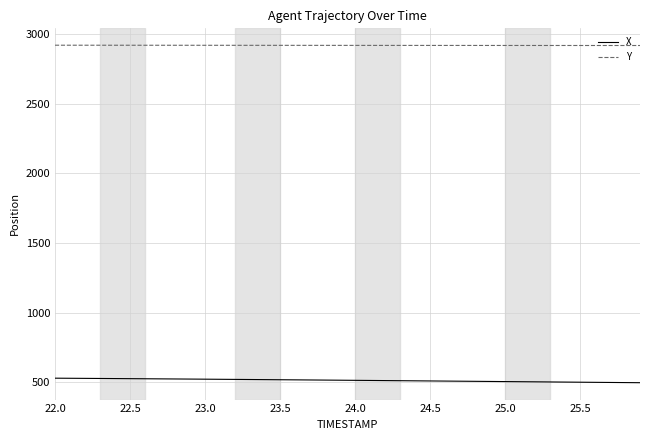

List the series in order of their overall mean, lowest first.

X, Y